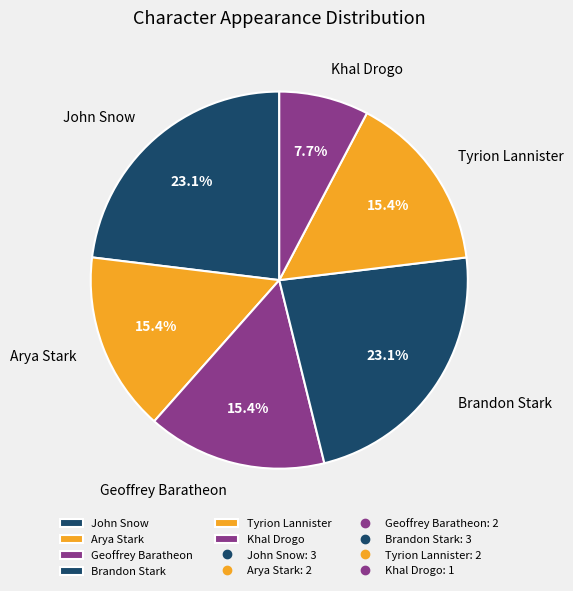

Which slice is the smallest?

Khal Drogo